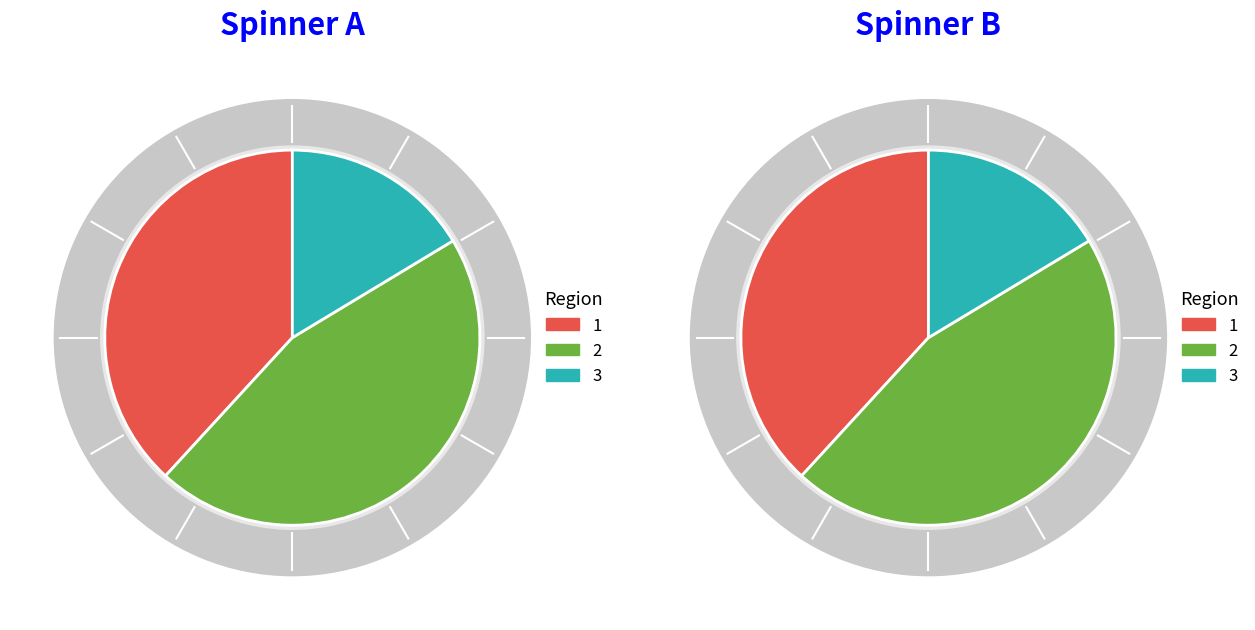

True or false: Northeast accounts for 10% of the total.

False